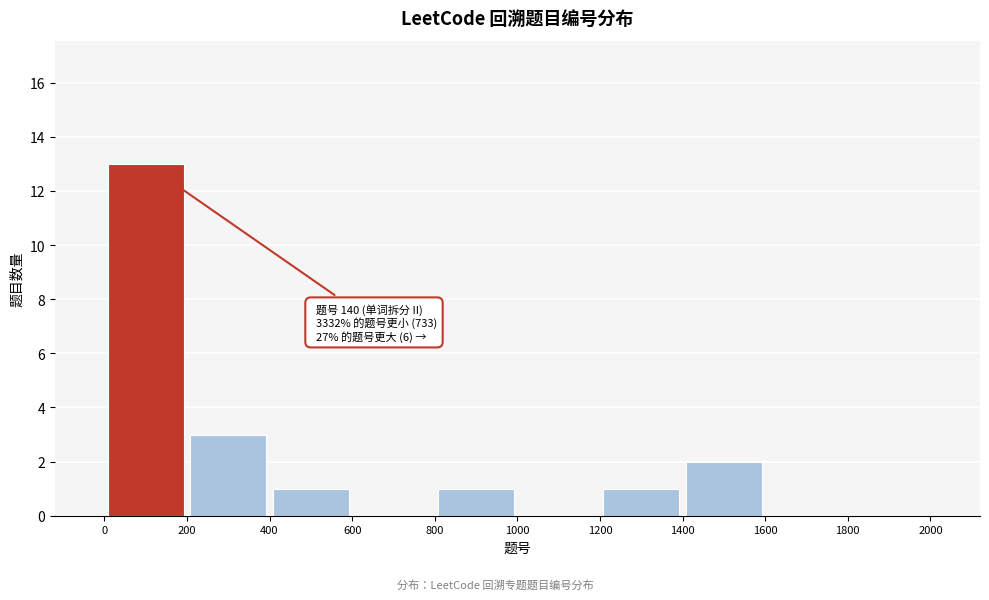

Over which range of the x-axis is the bar tallest?

0 to 200